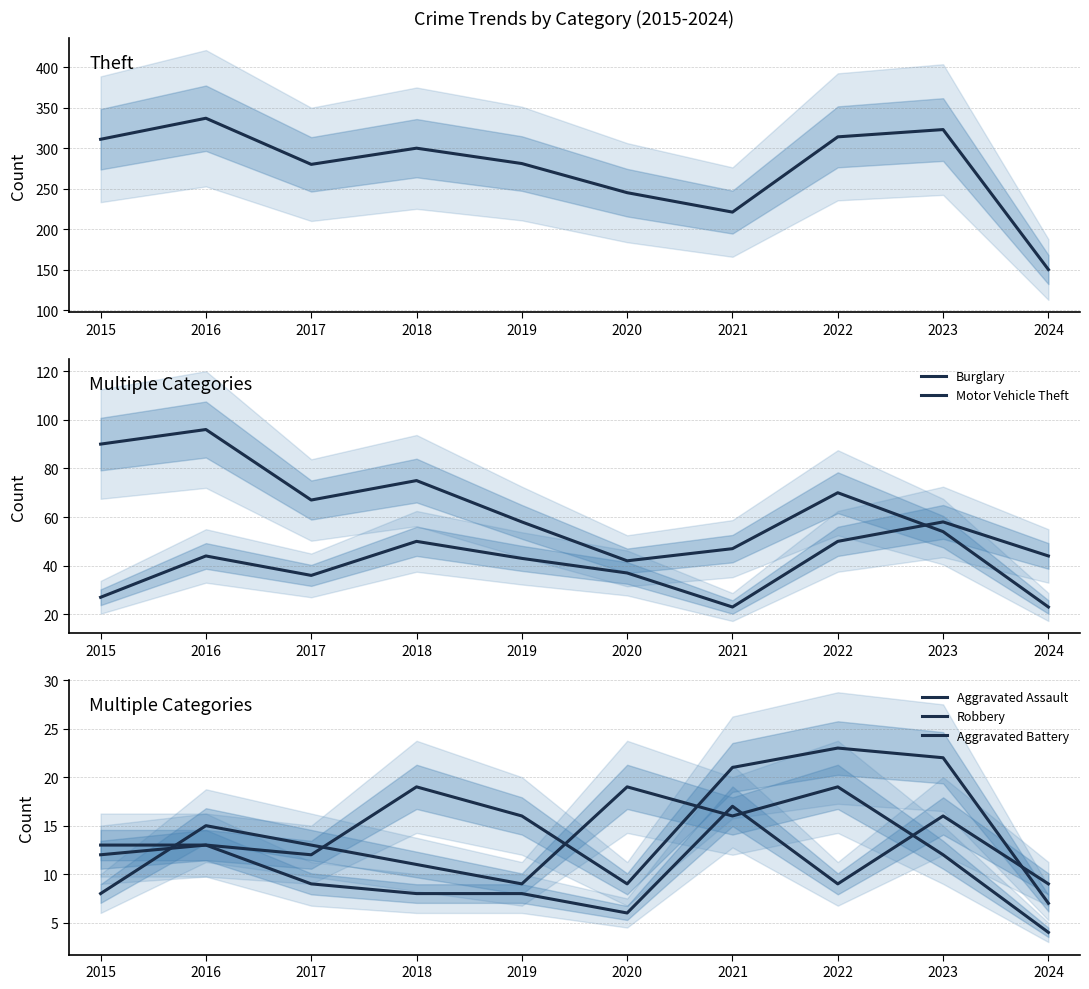

Count the number of data series in this chart.

6